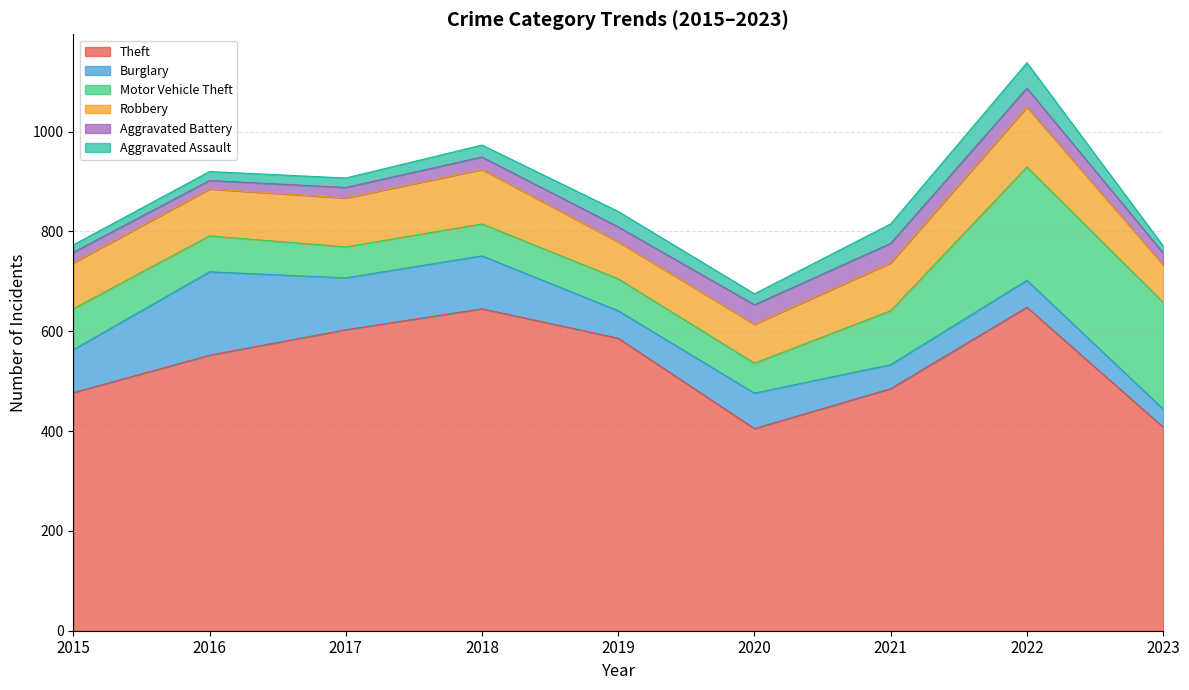

At which label does Motor Vehicle Theft reach its peak?

2022